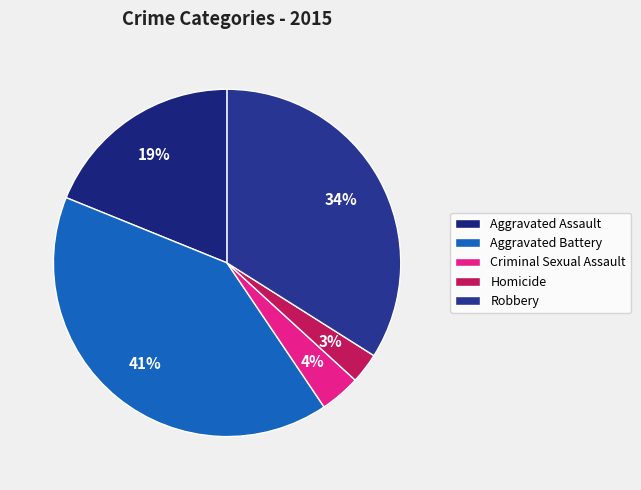

Is it true that Criminal Sexual Assault is 4% of the pie?

True